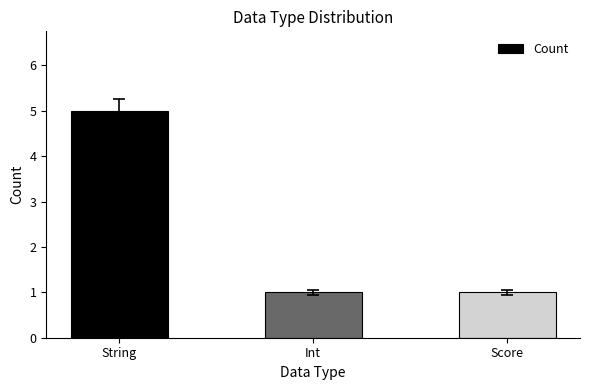

True or false: the data shows 1 at Int.

True